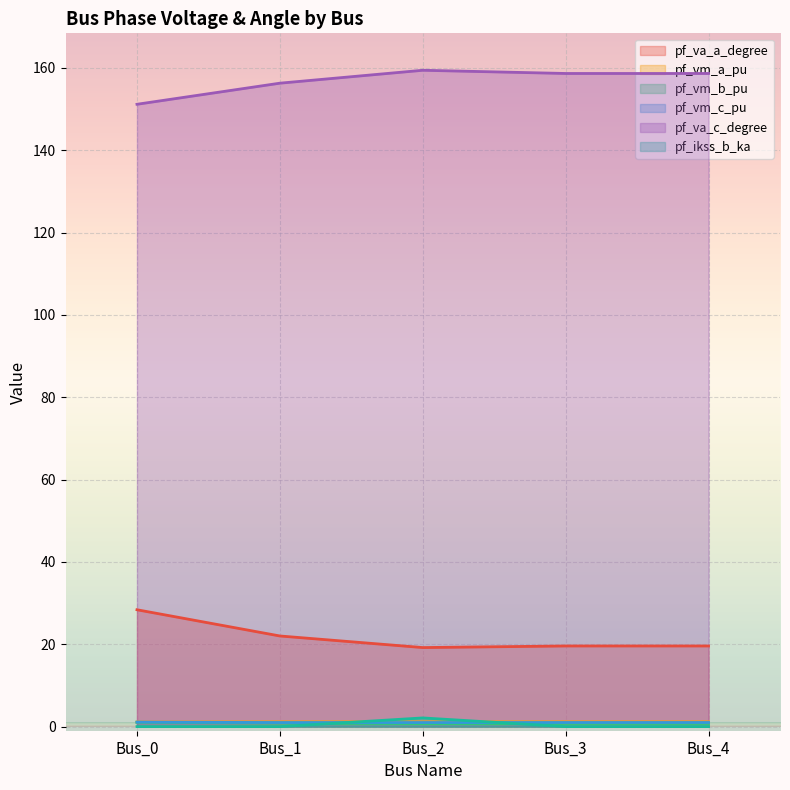

How many data points in pf_ikss_b_ka are above 0?

1